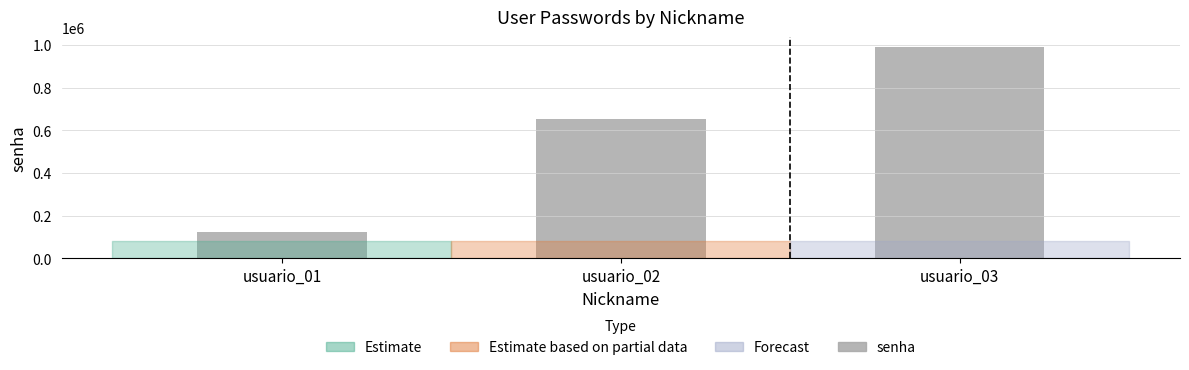

Count the values in the range 123456 to 987654.

3